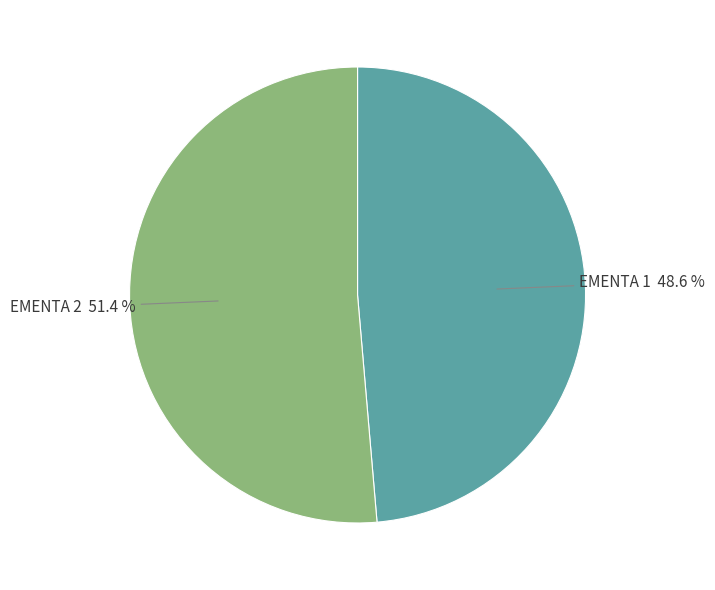

Is there a majority slice in this chart?

Yes